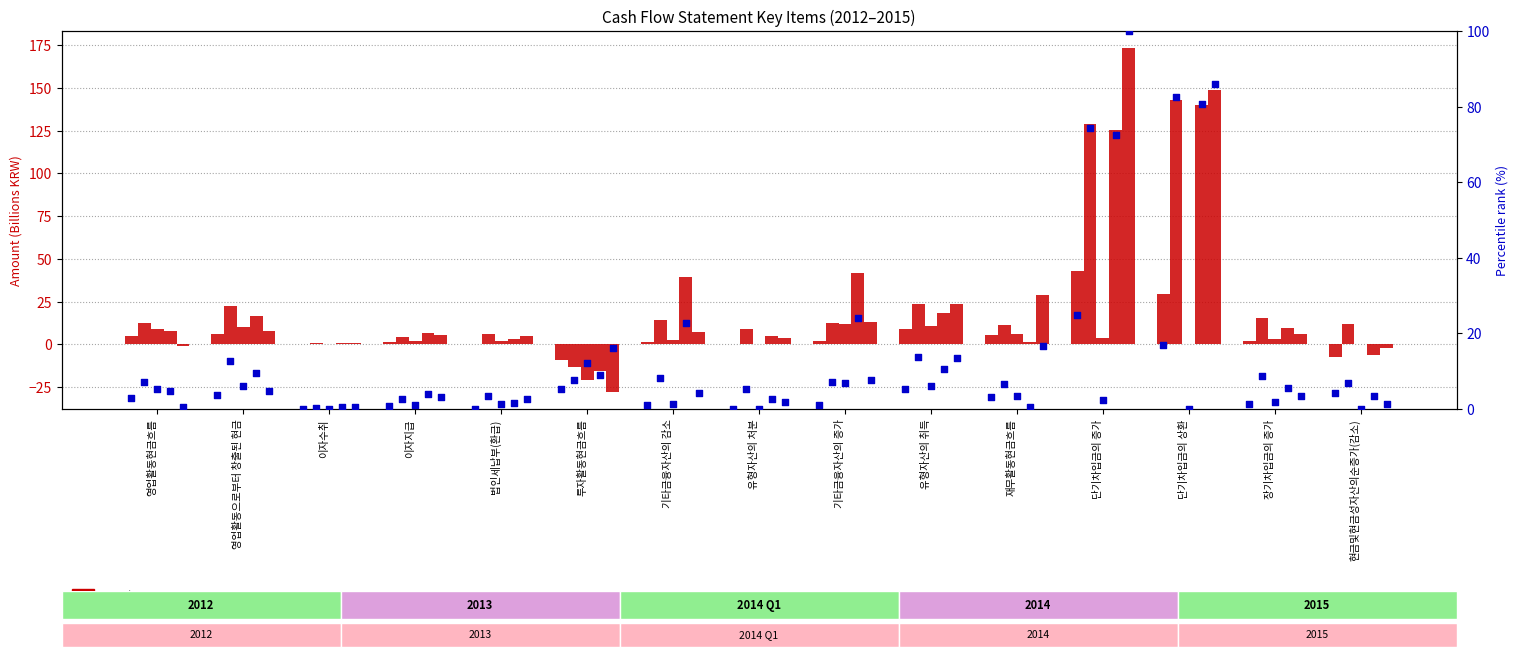

At which category is the sum across all series the highest?

단기차입금의 증가